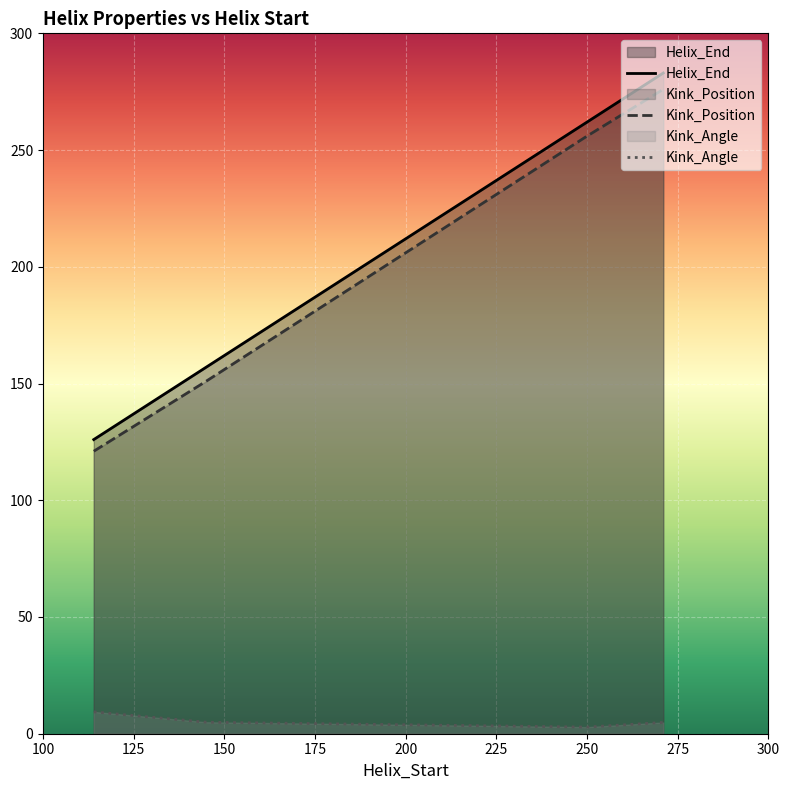

True or false: Kink_Angle has a value of 4.9 at 145.

True